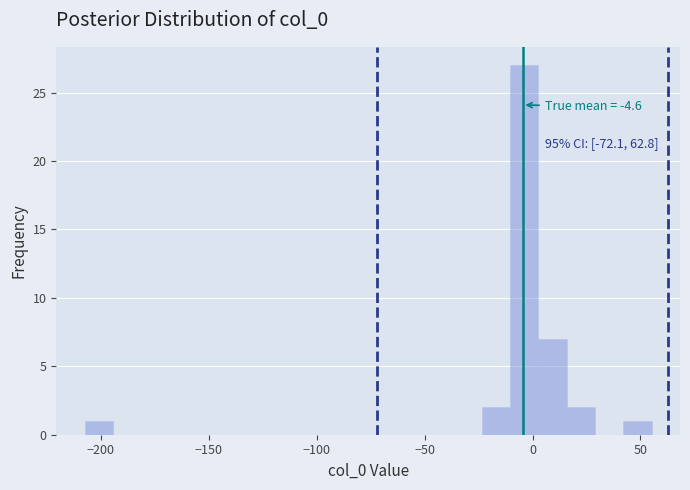

Around what value on the x-axis is the tallest bar? Give the approximate position of its centre, as read against the axis.

-5